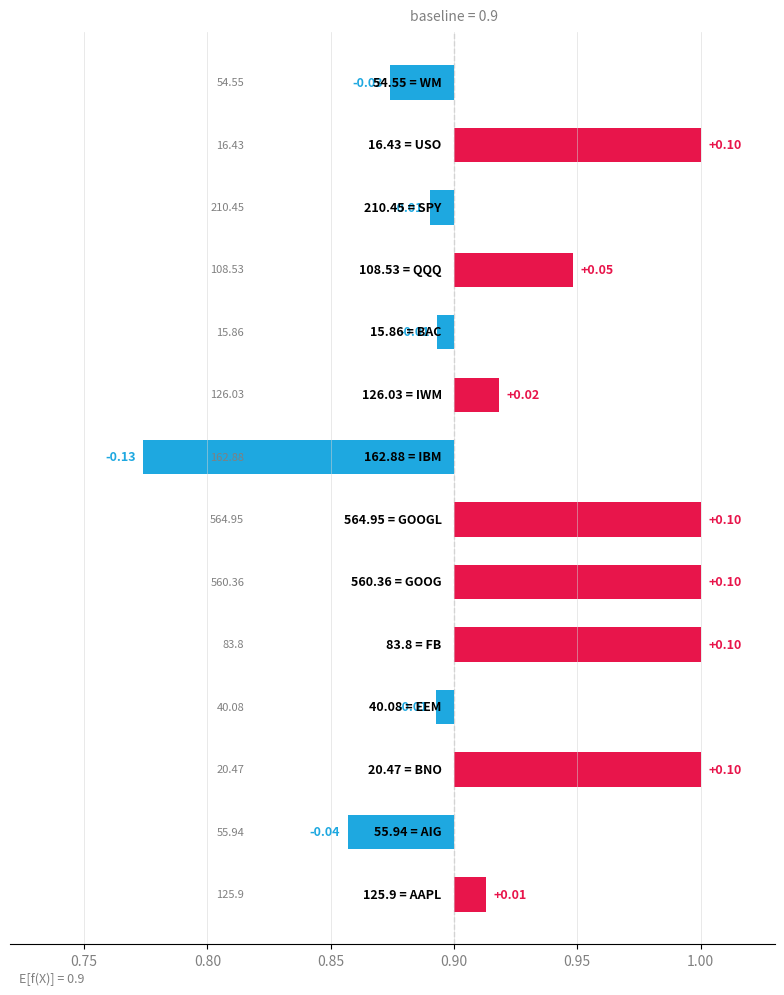

What is the difference between the second highest and second lowest values?

0.1